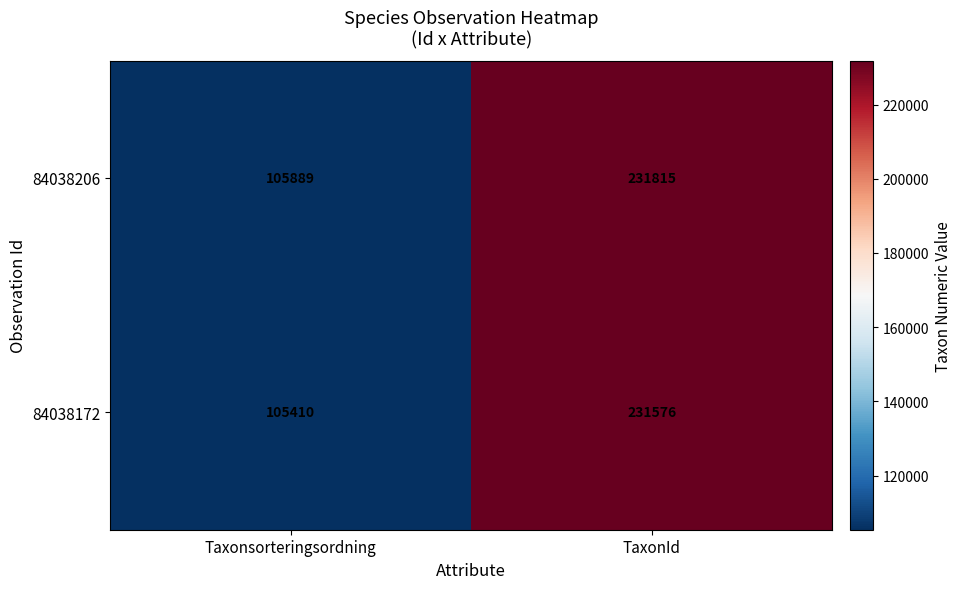

Which series has the largest range (max minus min)?

84038172